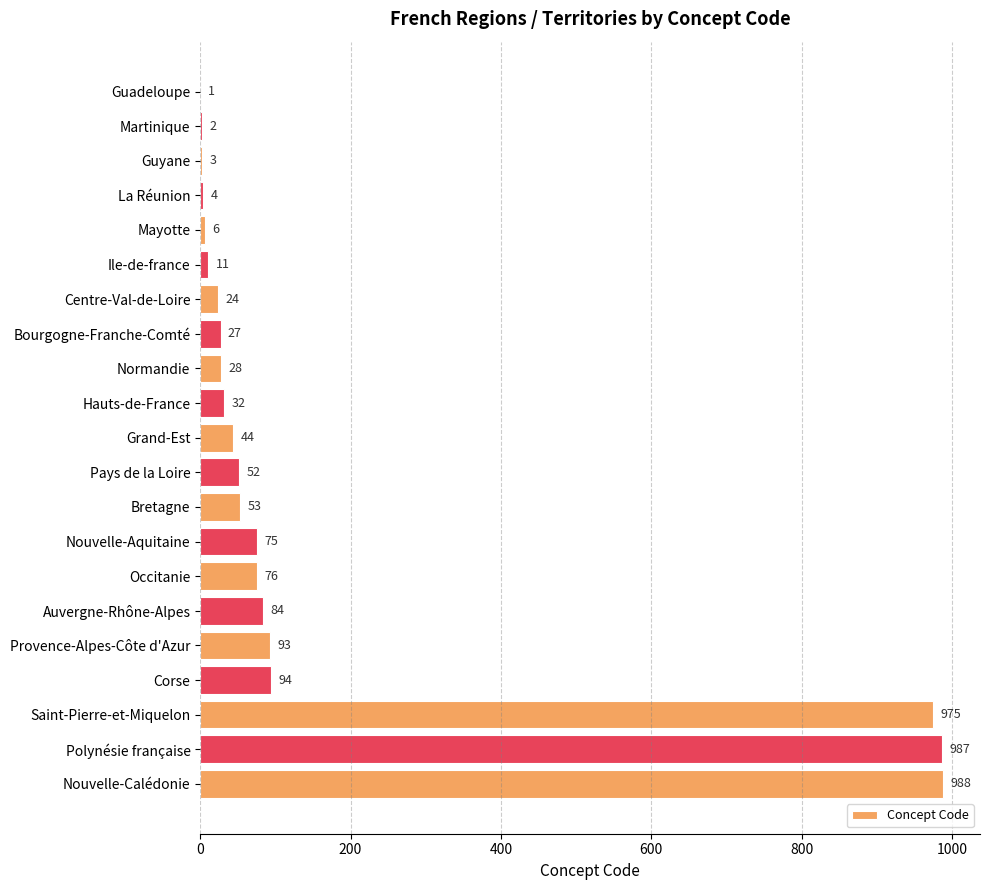

Between Pays de la Loire and Guadeloupe, which is larger?

Pays de la Loire